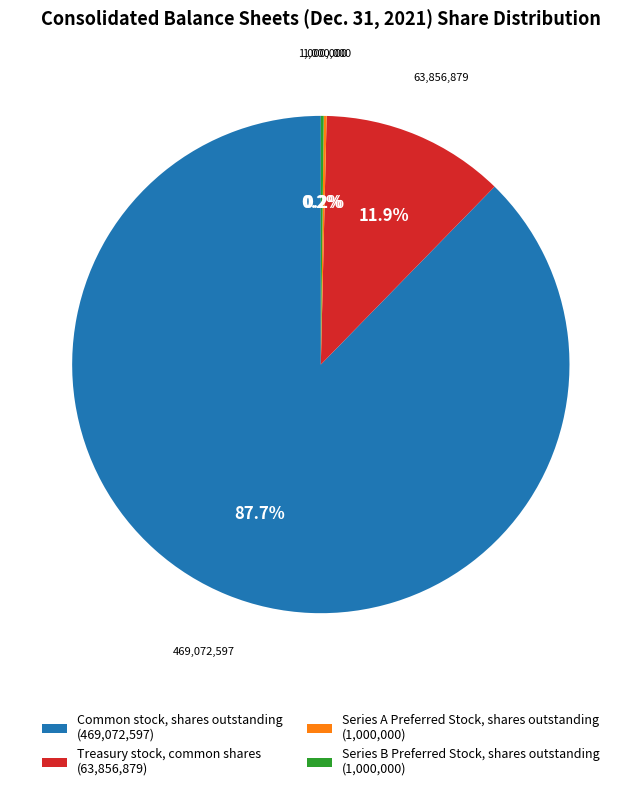

Combined, do Common stock, shares outstanding and Treasury stock, common shares account for over 50%?

Yes